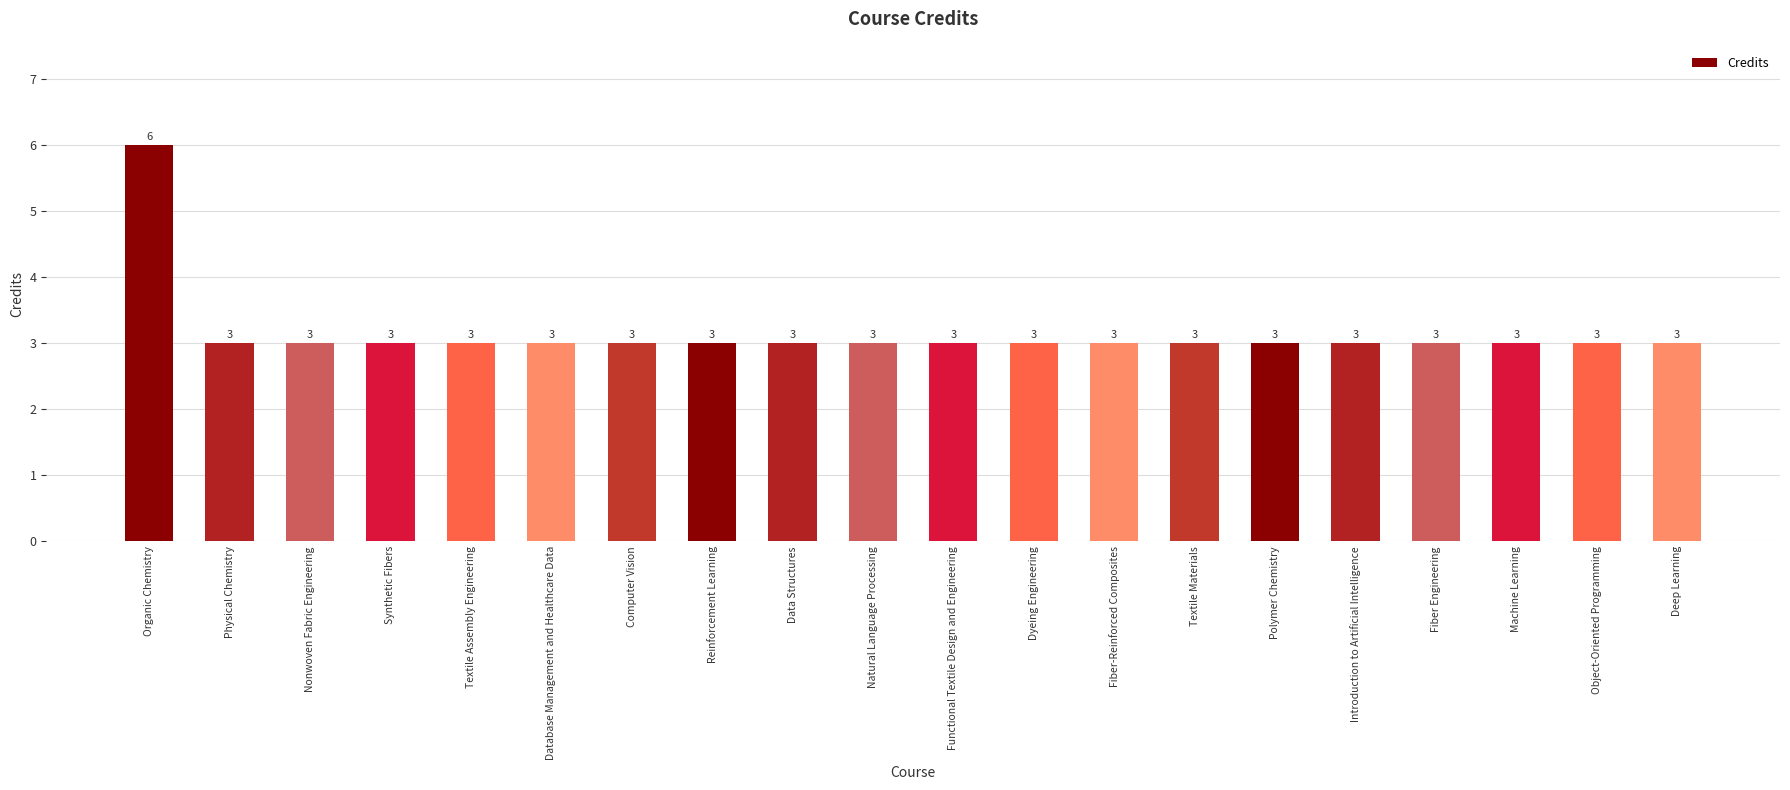

Approximately how many times larger is the value at Textile Materials compared to Fiber Engineering?

1.0